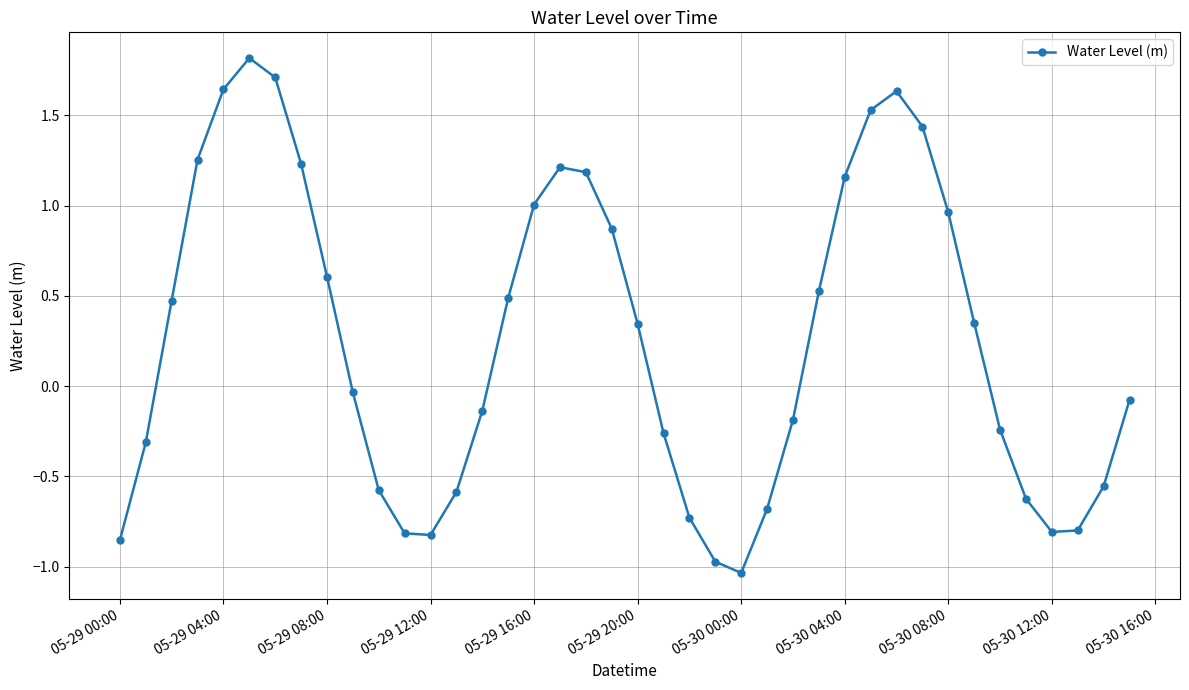

What is the maximum value shown in the chart?

1.8